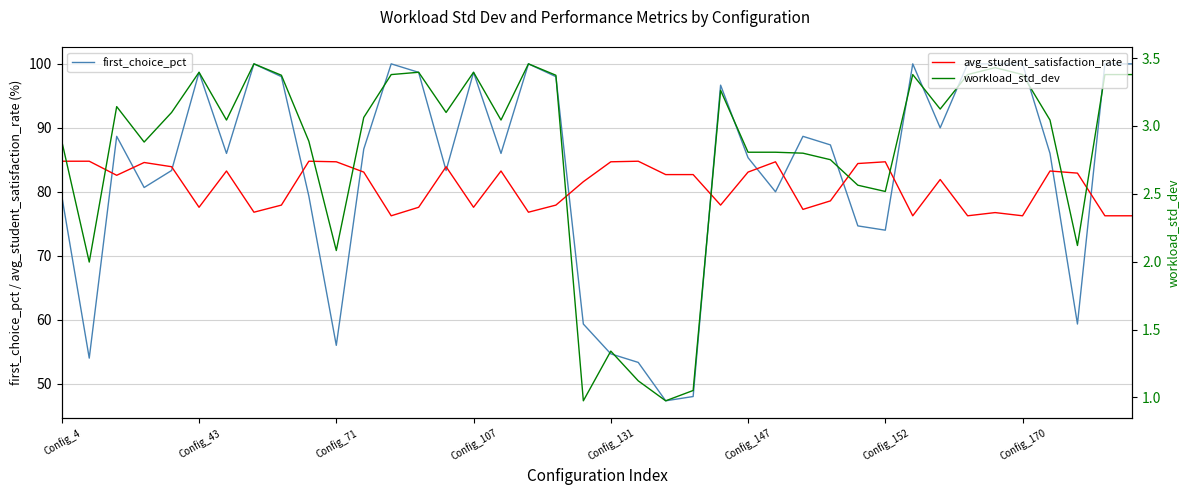

Reading left to right, extract all data points from this chart.

first_choice_pct: 79.3	54.0	88.7	80.7	83.3	98.7	86.0	100.0	98.0	79.3	56.0	86.7	100.0	98.7	83.3	98.7	86.0	100.0	98.0	59.3	54.7	53.3	47.3	48.0	96.7	85.3	80.0	88.7	87.3	74.7	74.0	100.0	90.0	100.0	100.0	100.0	86.0	59.3	100.0	100.0
avg_student_satisfaction_rate: 84.8	84.8	82.6	84.6	83.9	77.6	83.2	76.8	77.9	84.8	84.7	83.1	76.2	77.6	83.9	77.6	83.2	76.8	77.9	81.6	84.7	84.8	82.7	82.7	77.9	83.1	84.7	77.2	78.6	84.4	84.7	76.2	81.9	76.2	76.8	76.2	83.2	82.9	76.2	76.2
workload_std_dev: 2.9	2.0	3.1	2.9	3.1	3.4	3.0	3.5	3.4	2.9	2.1	3.1	3.4	3.4	3.1	3.4	3.0	3.5	3.4	1.0	1.3	1.1	1.0	1.1	3.3	2.8	2.8	2.8	2.8	2.6	2.5	3.4	3.1	3.4	3.4	3.4	3.0	2.1	3.4	3.4